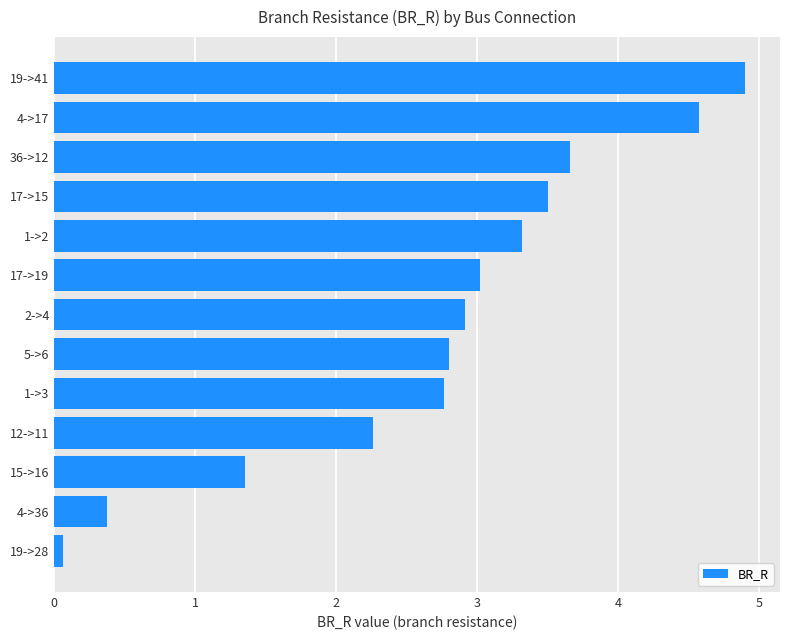

Which label corresponds to the smallest value in the chart?

19->28